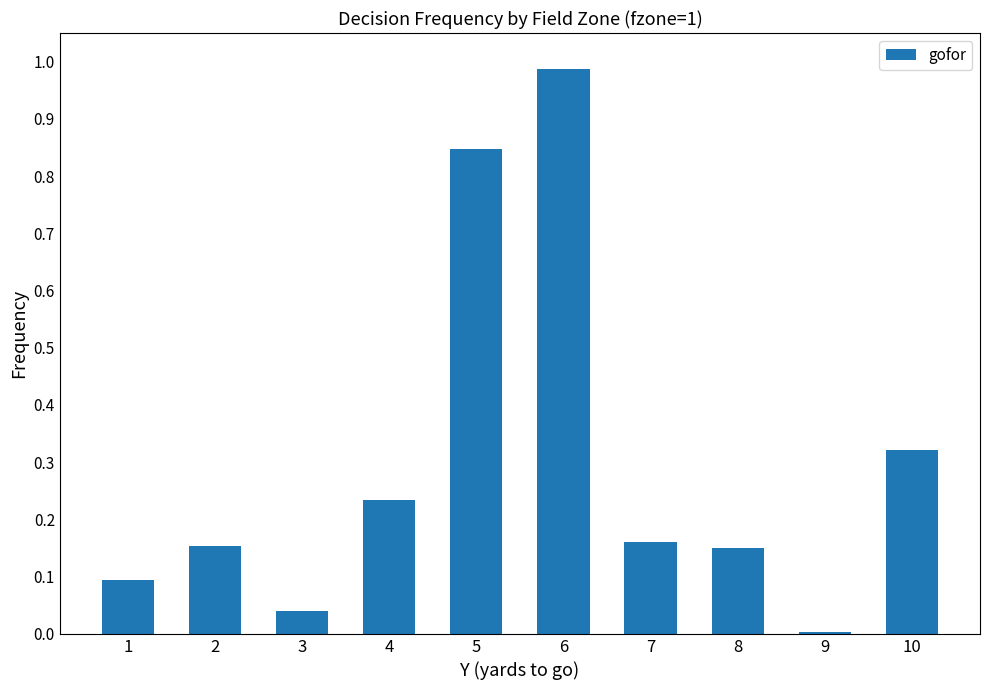

True or false: the data shows 0.0 at 3.

True